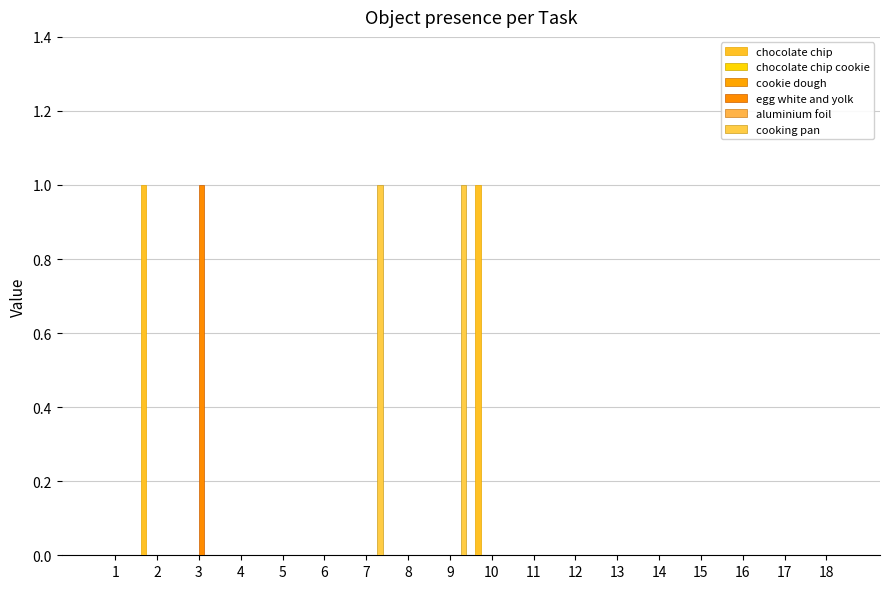

Are the bars horizontal?

No